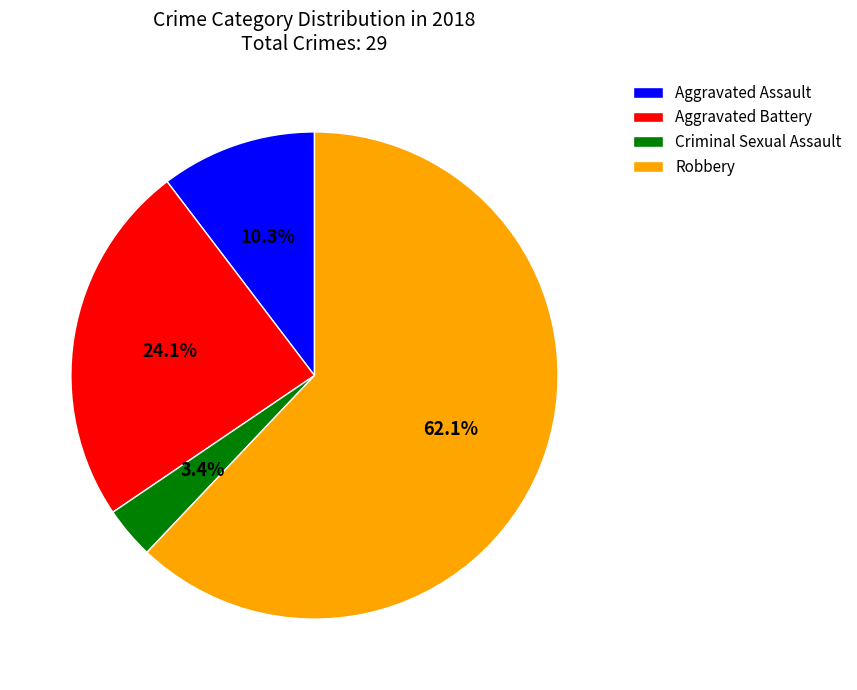

True or false: Aggravated Battery accounts for 24% of the total.

True